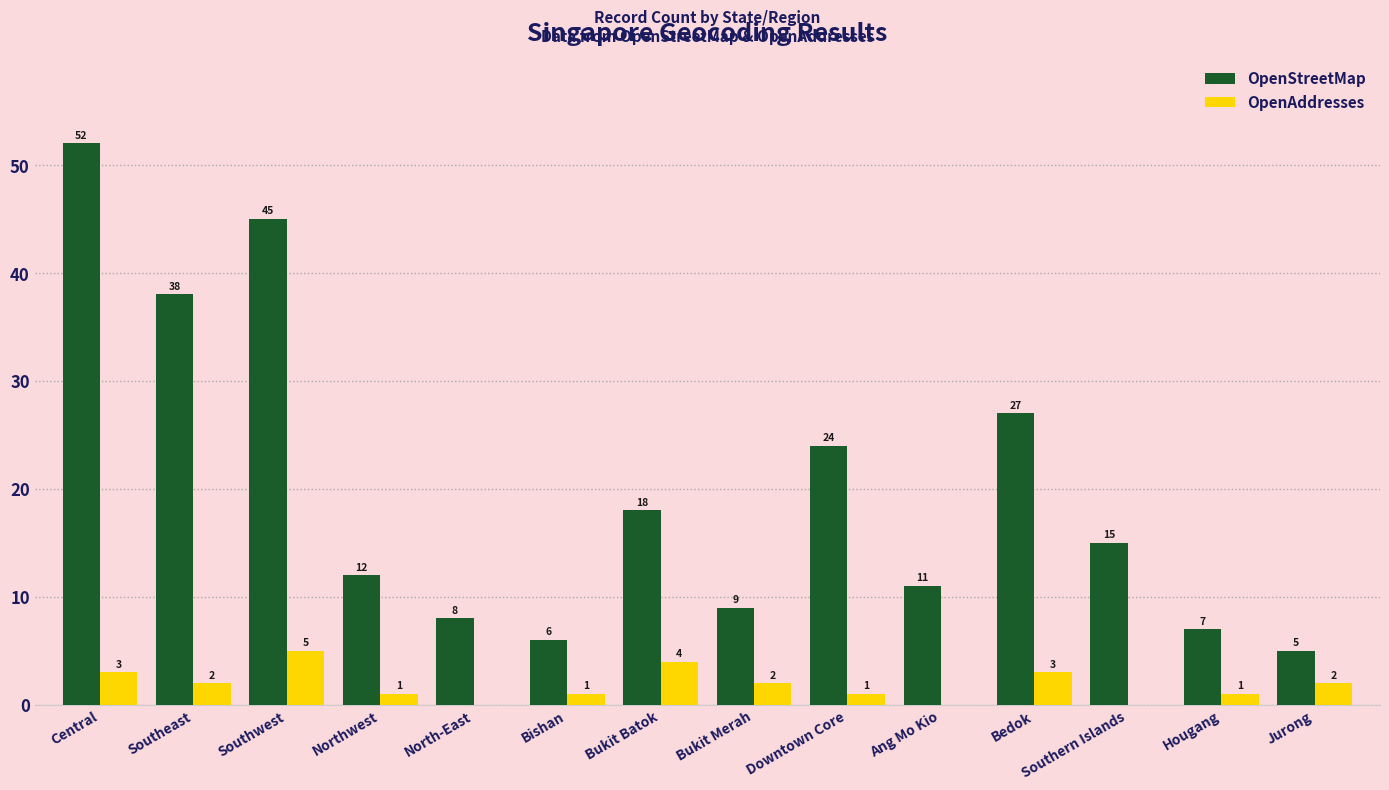

What is the sum of the OpenStreetMap values at Southeast and Jurong?

43